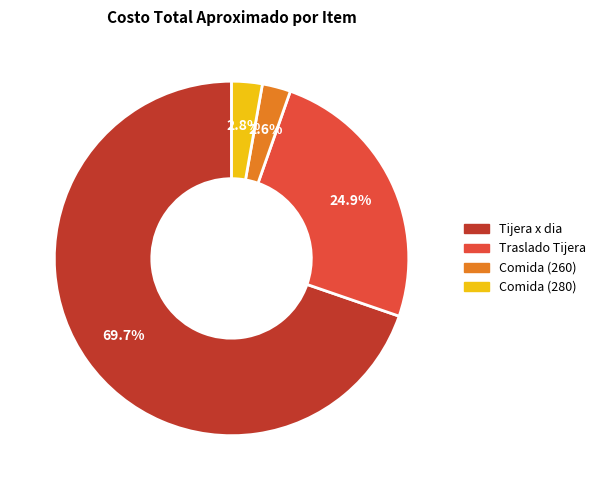

Is the sum of Traslado Tijera and Comida (260) greater than half?

No